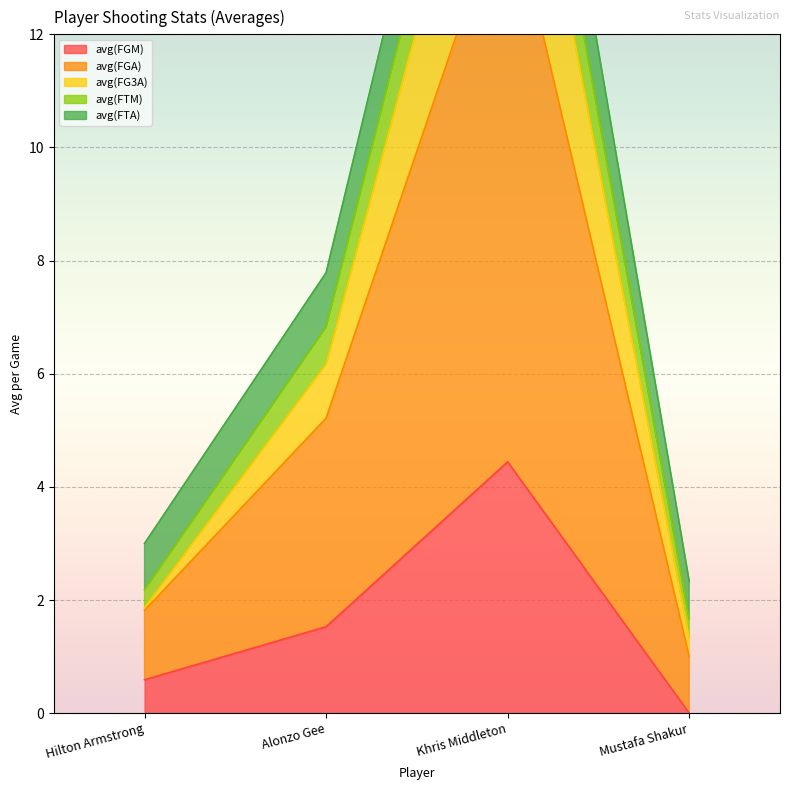

Between Alonzo Gee and Khris Middleton, which is larger?

Khris Middleton